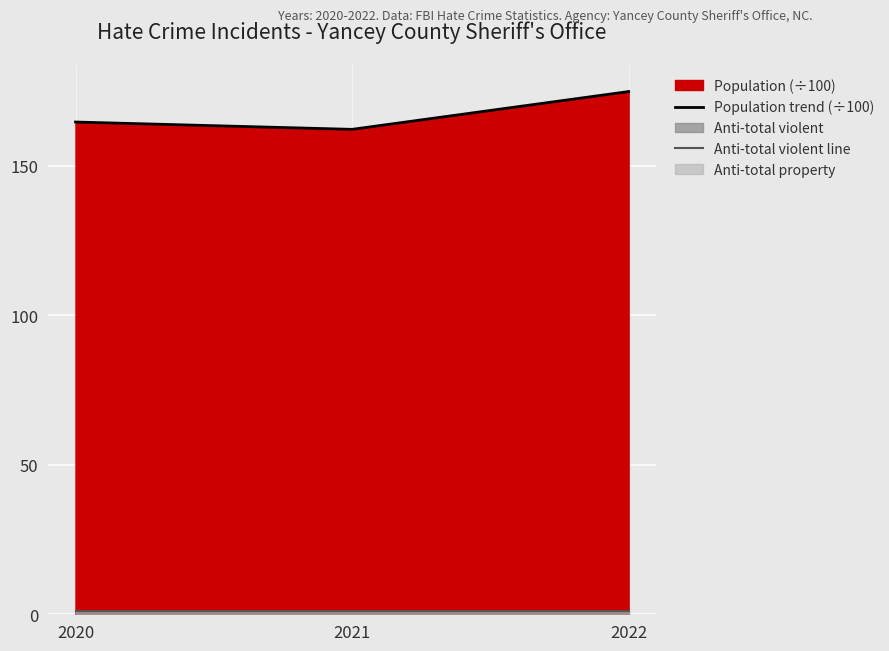

Rank the series at 2021 from highest to lowest value.

Population trend (÷100), Anti-total violent line